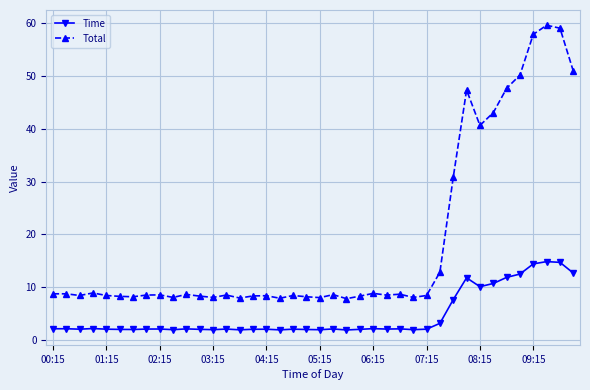

True or false: Total has more than 1 interior local peaks.

True